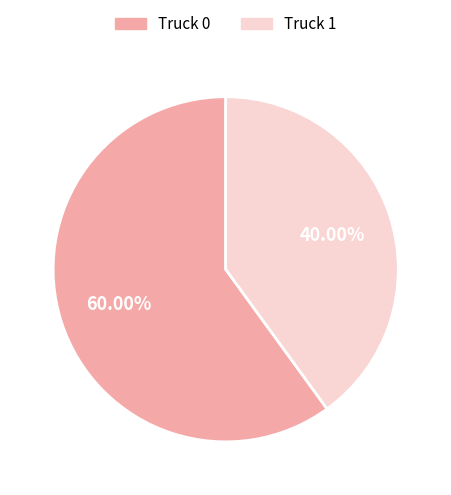

Which has a higher value, Truck 0 or Truck 1?

Truck 0